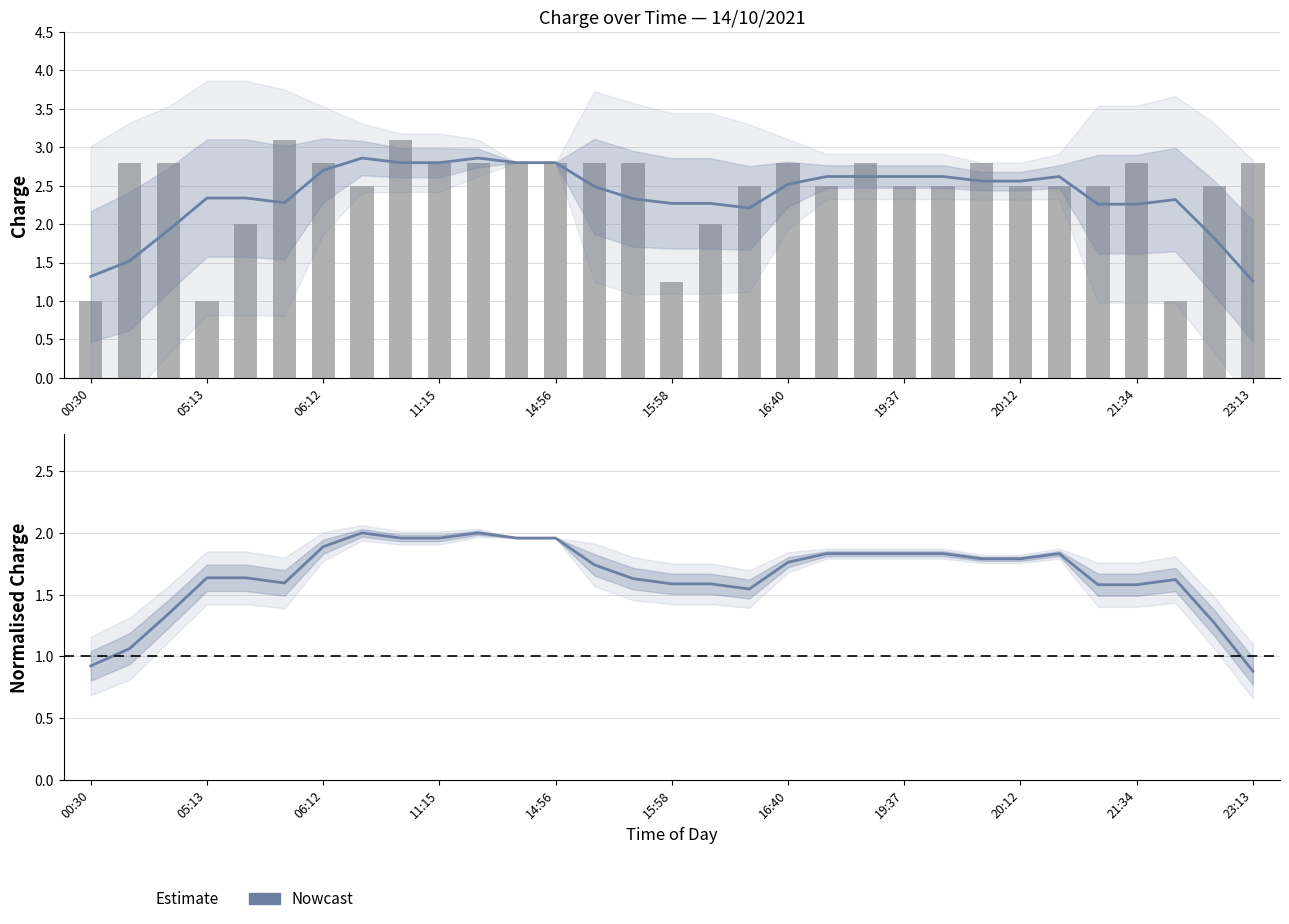

How many data points in charge are less than 2?

4